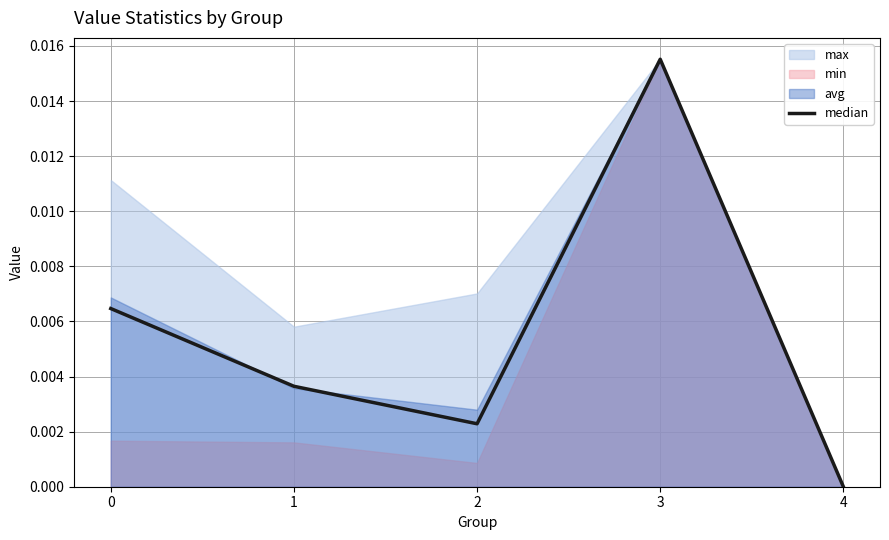

The chart shows a value of 0.0 at 1. True or false?

False